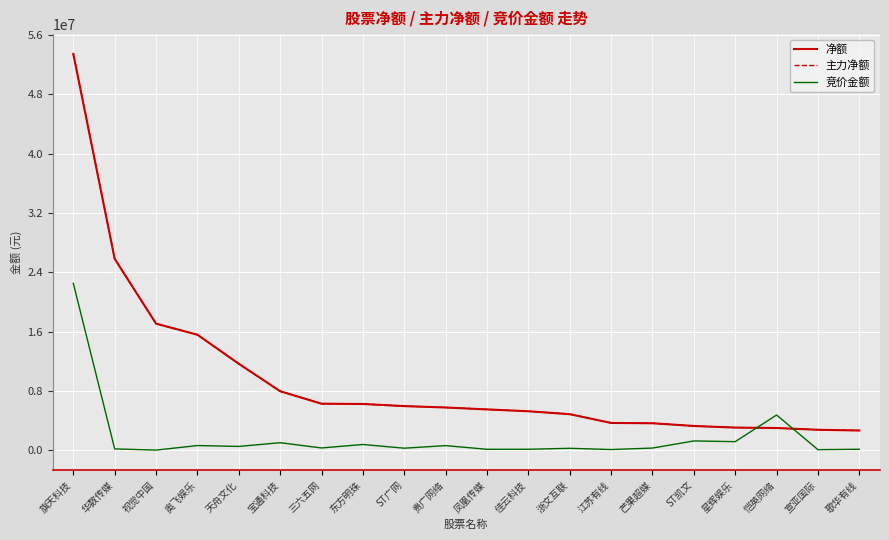

What is the label of the 18th point from the left?

恺英网络